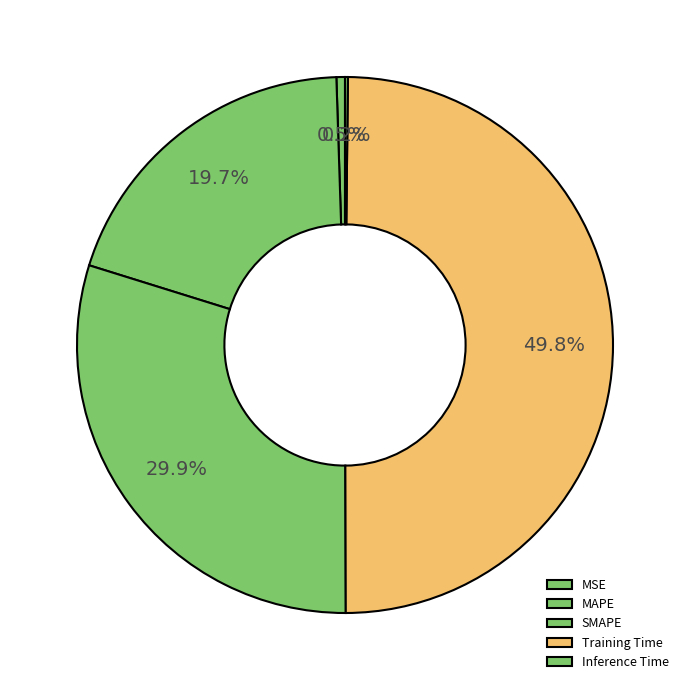

True or false: Inference Time accounts for 0% of the total.

True